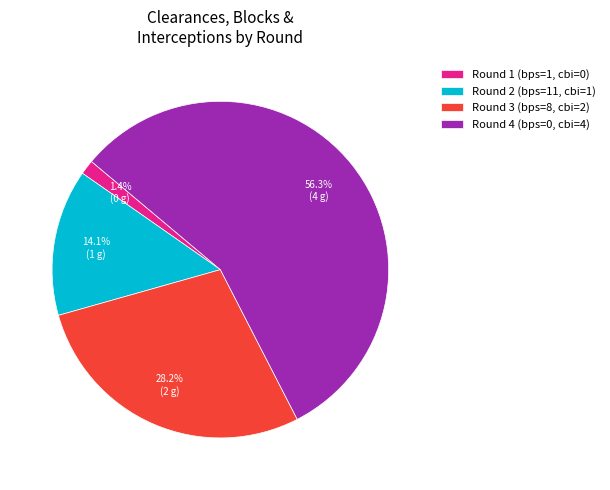

Which category has the smallest portion of the pie?

Round 1 (bps=1, cbi=0)